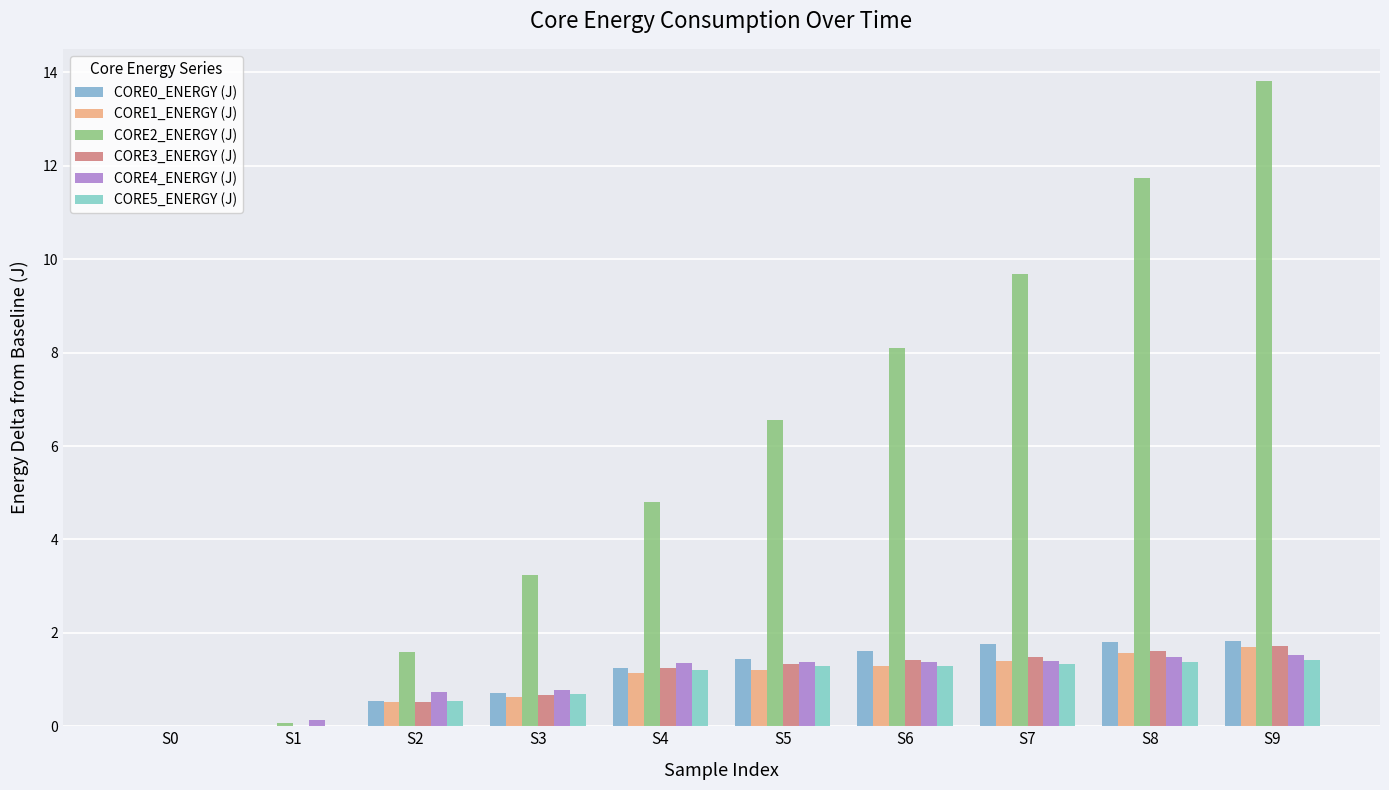

What is the sum of all CORE0_ENERGY (J) values?

10.9